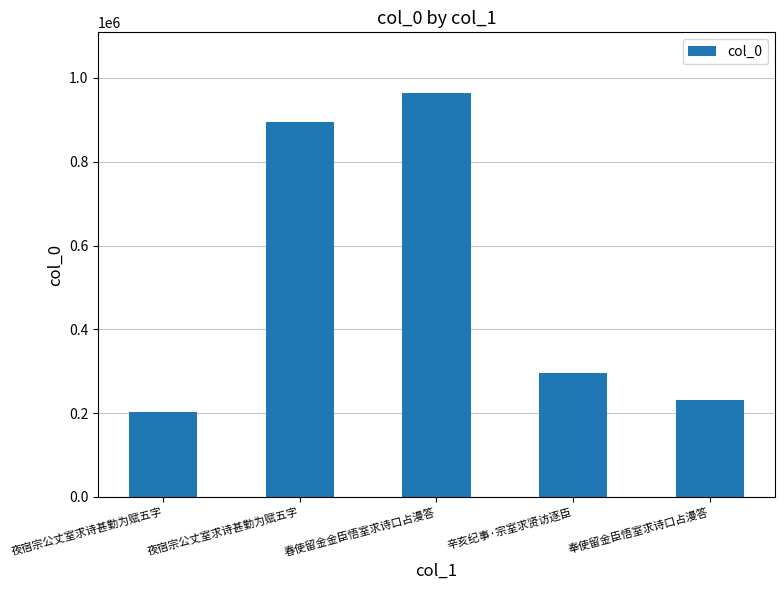

Is it true that the value at 辛亥纪事·宗室求贤访逐臣 is 206881?

False